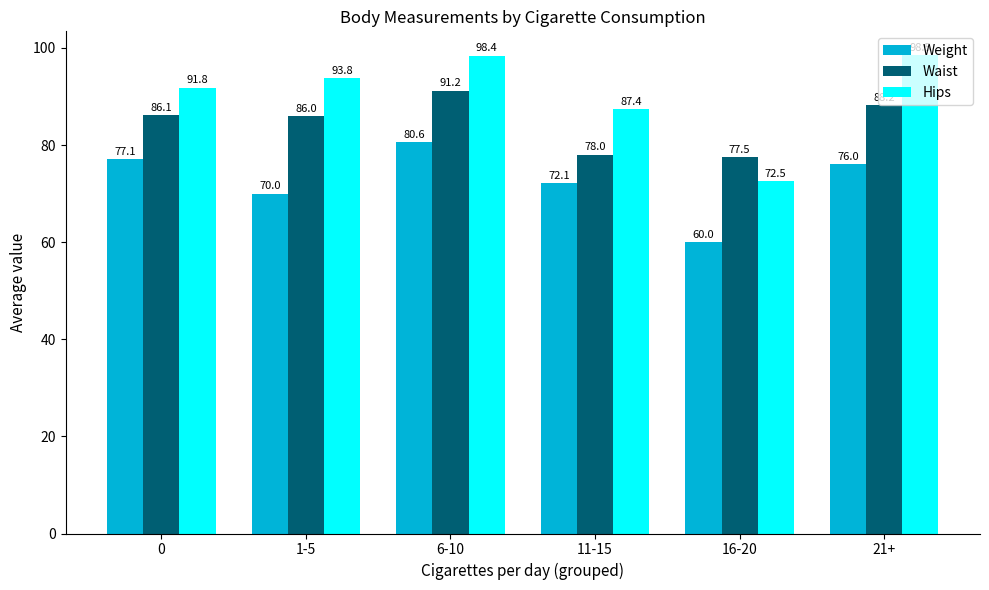

True or false: Hips has a value of 66.9 at 6-10.

False